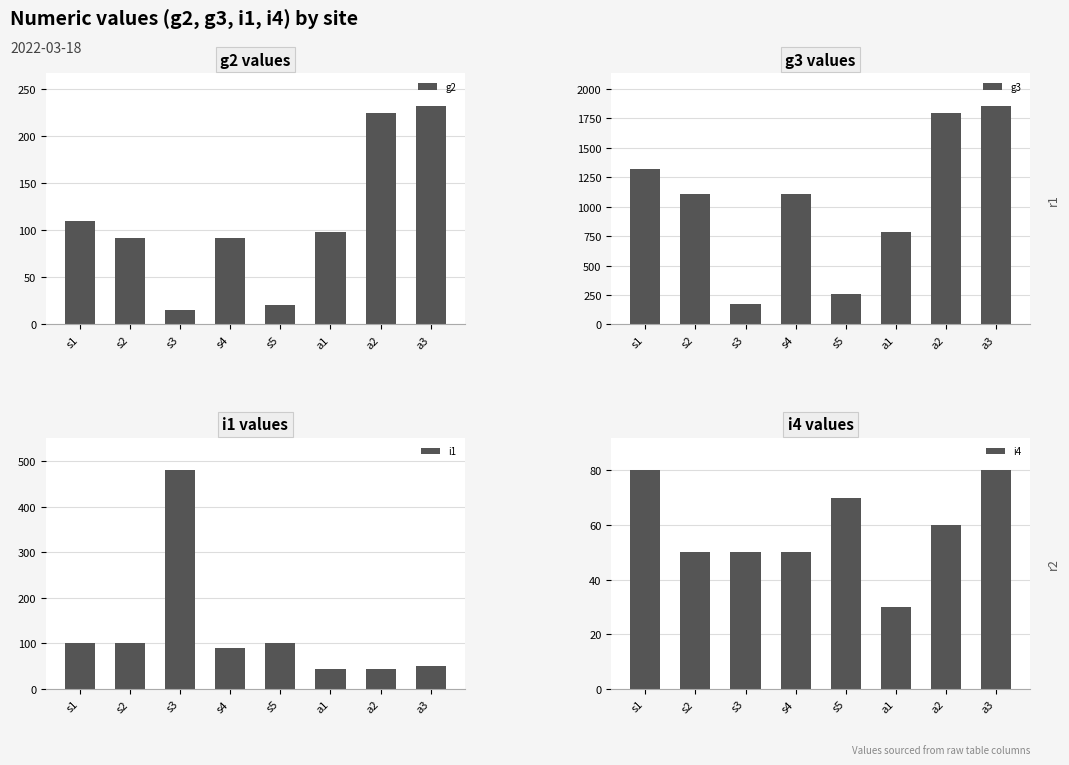

What is the approximate value of g2 at s4?

92